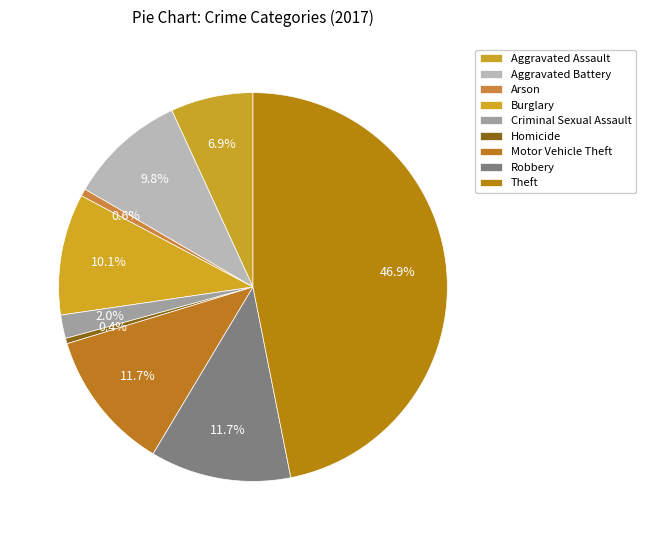

Count the number of slices in the pie.

9